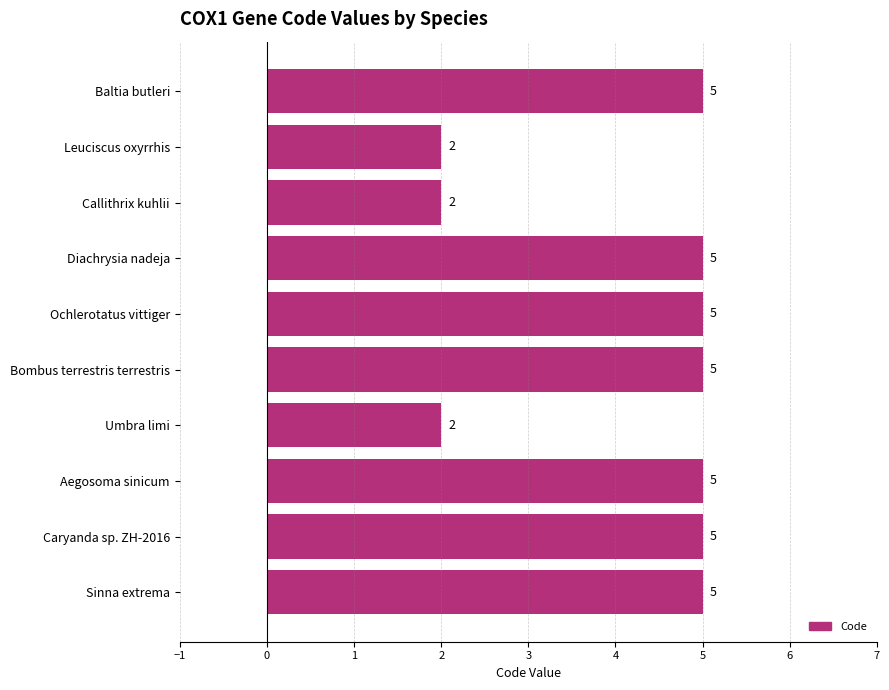

What position from the bottom is Leuciscus oxyrrhis?

9